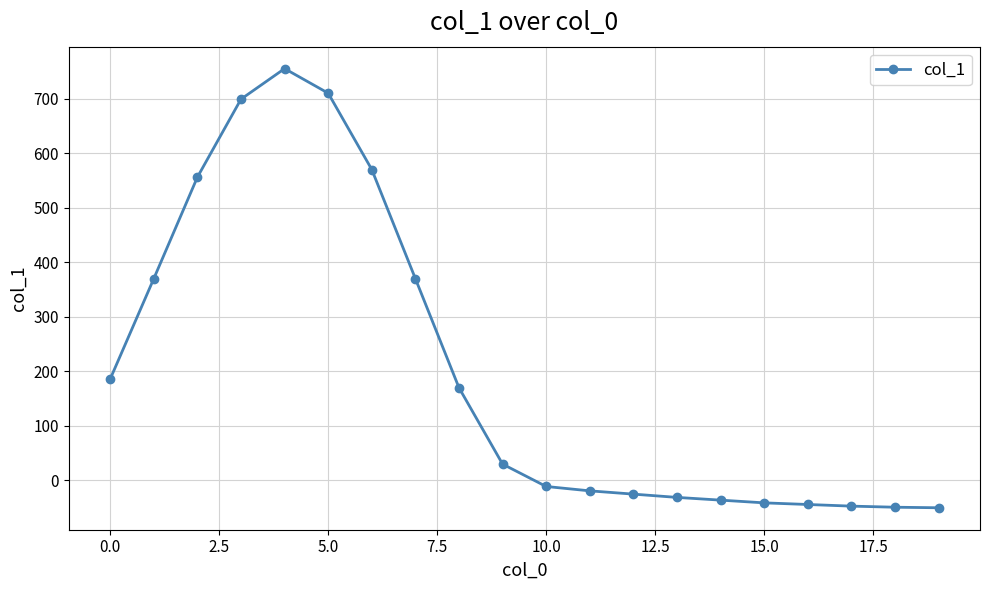

What is the maximum value shown in the chart?

755